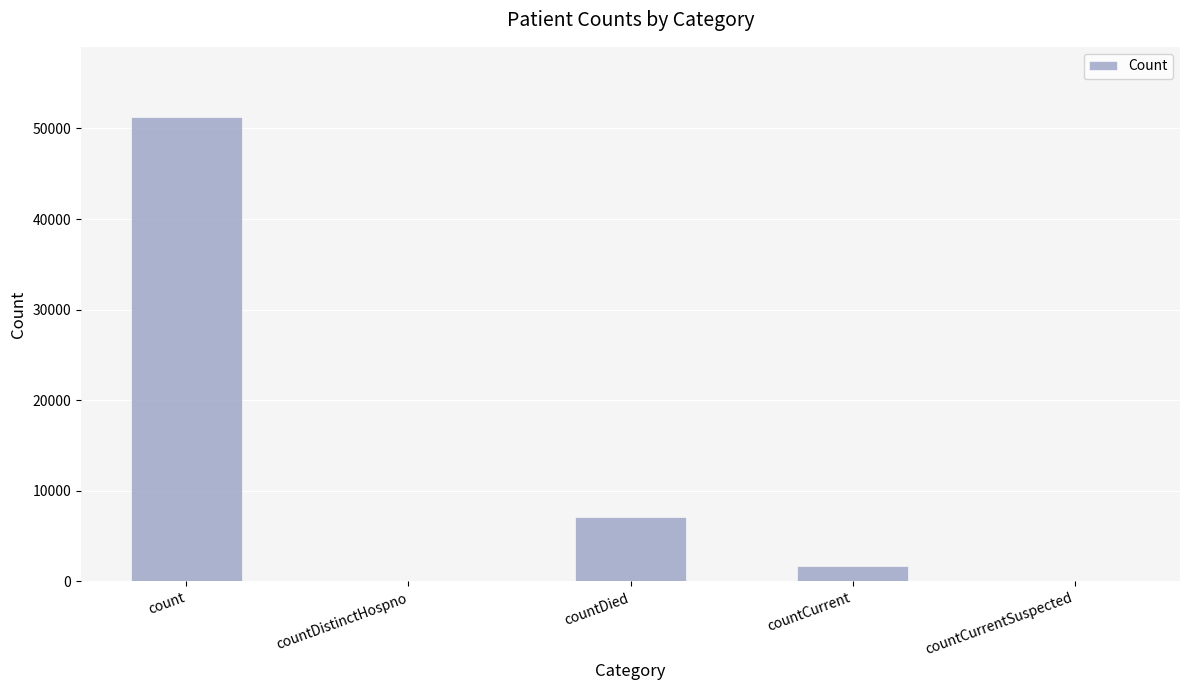

What is the sum of all values?

60175